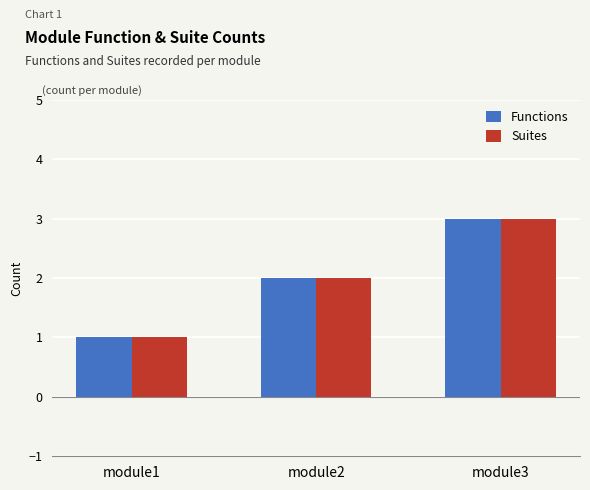

True or false: Functions has a value of 2 at module1.

False